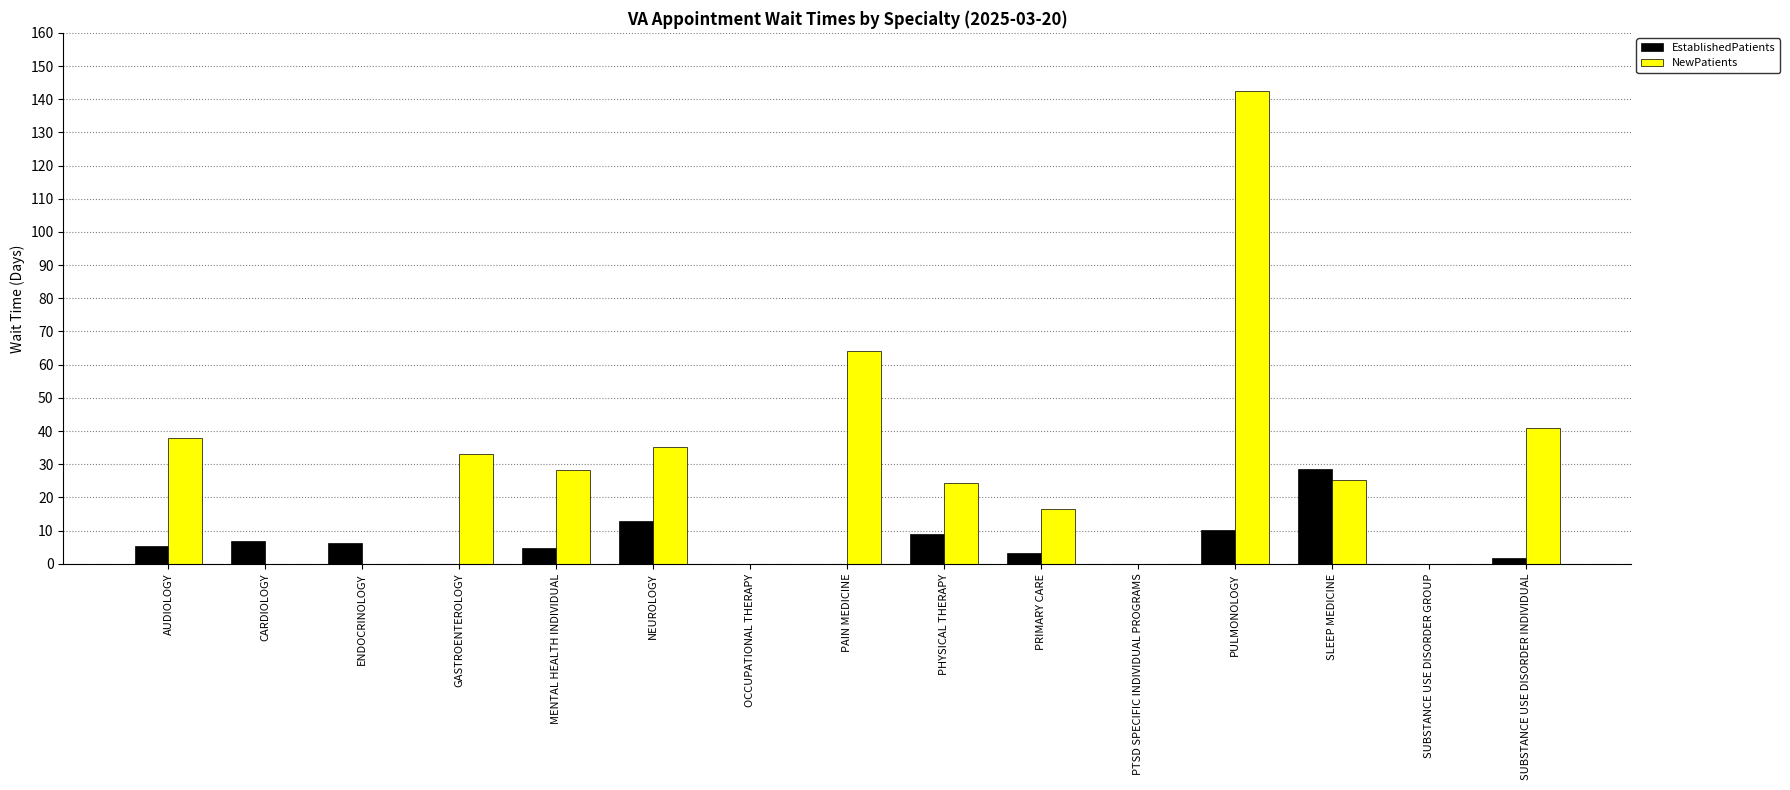

At which category does the chart reach its peak across all series?

PULMONOLOGY